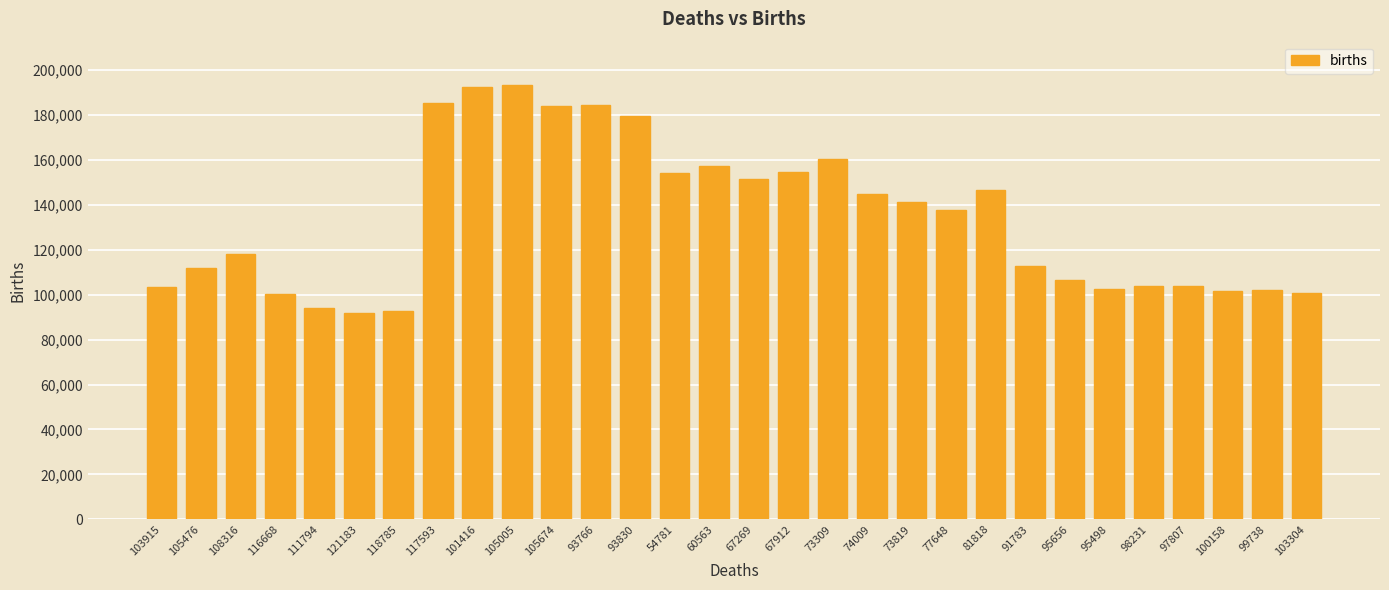

What is the maximum value shown in the chart?

193343